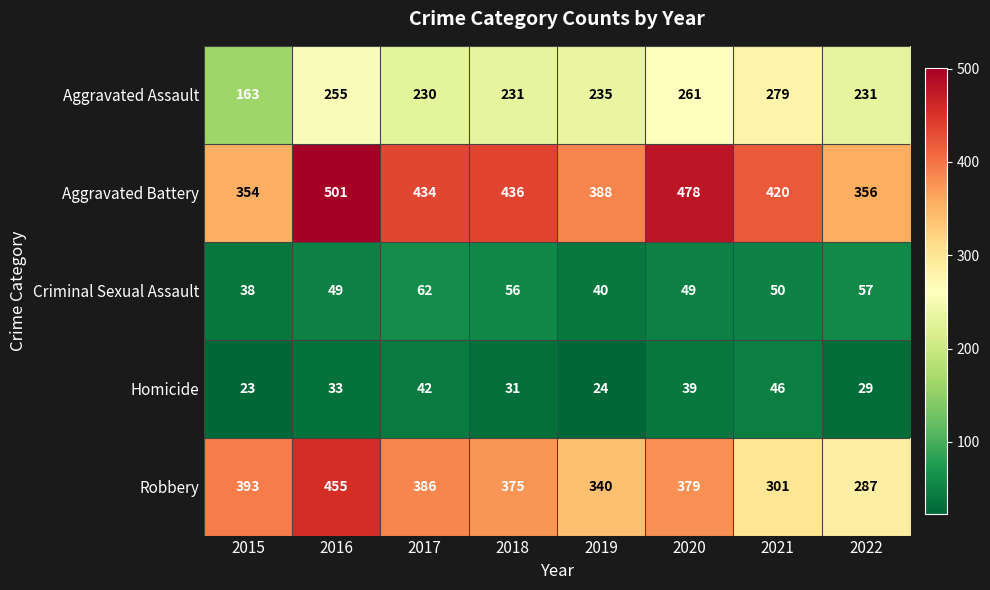

What is the difference between the highest and lowest values at 2017?

392